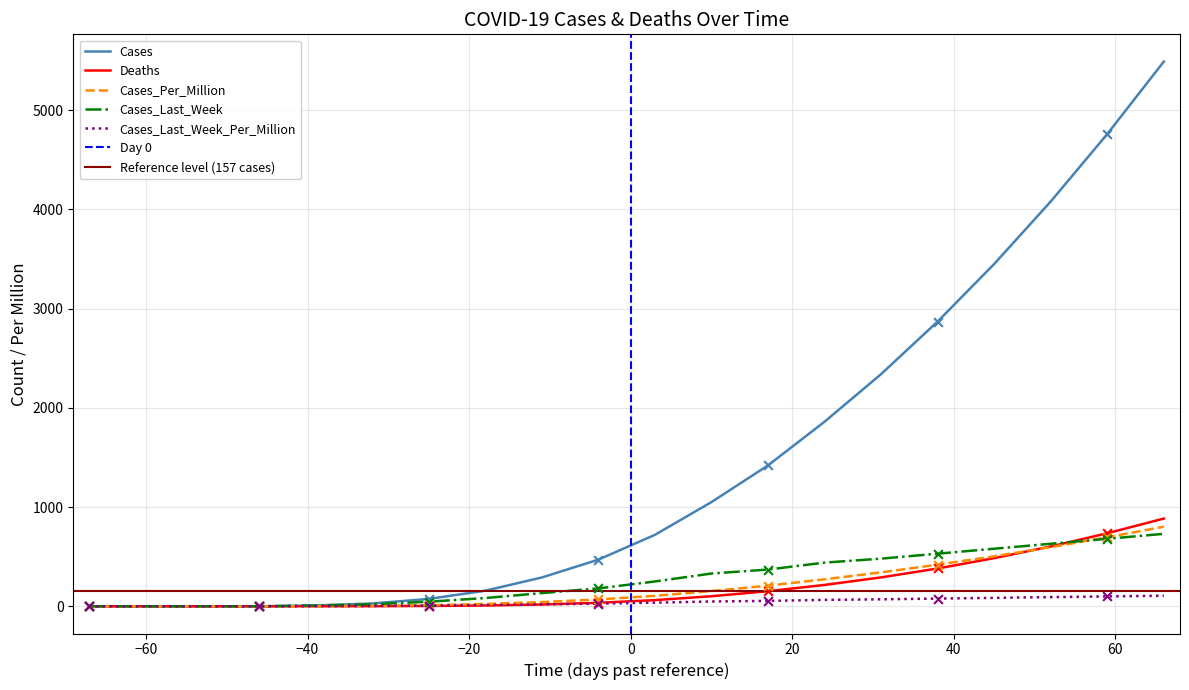

Which series has the largest total across all categories?

Cases